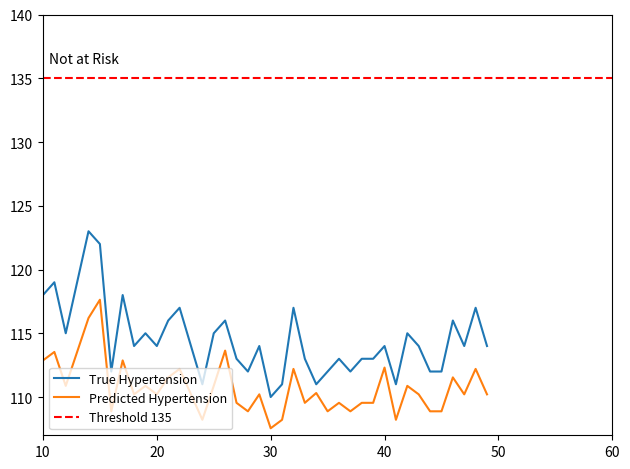

Reading right to left, what are all the values shown in this chart?

114	117	114	116	112	112	114	115	111	114	113	113	112	113	112	111	113	117	111	110	114	112	113	116	115	111	114	117	116	114	115	114	118	112	122	123	119	115	119	118